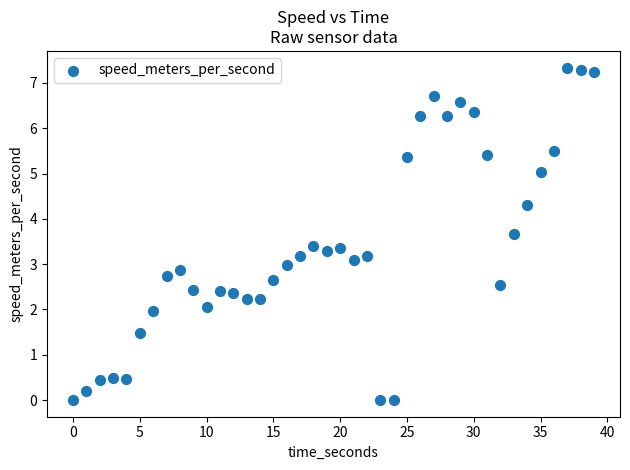

What is the range of Y values (max minus min)?

7.3